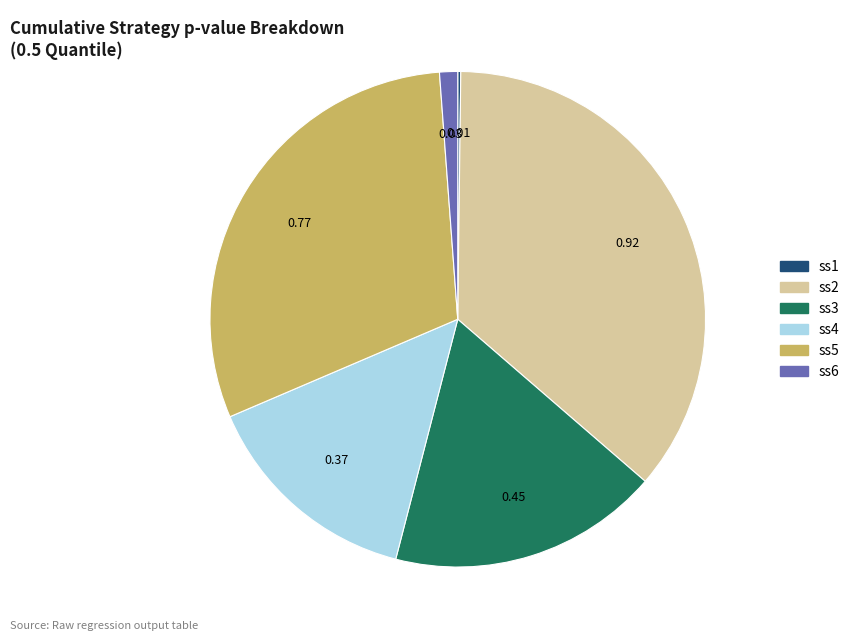

Combined, do ss3 and ss5 account for over 50%?

No